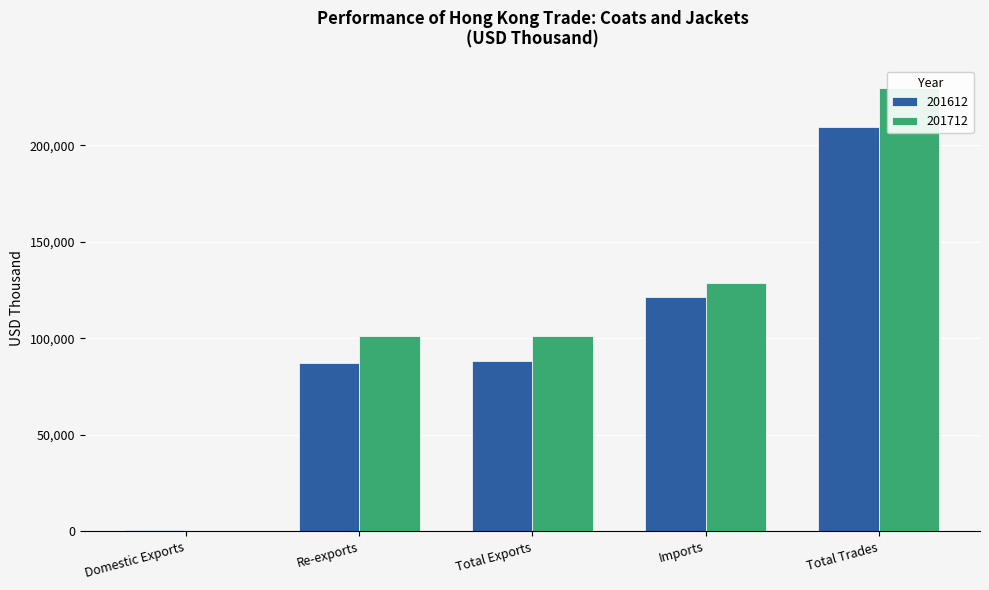

True or false: 201712 has a value of 100992.6 at Total Exports.

True